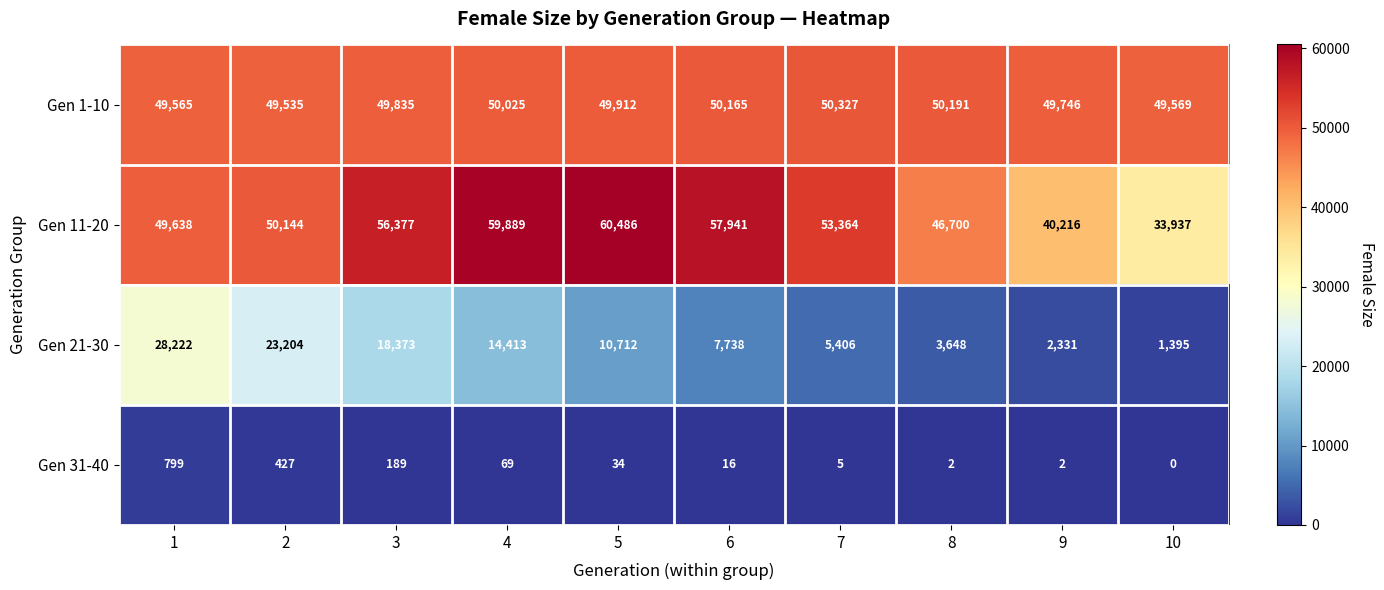

Count the number of categories in the chart.

10